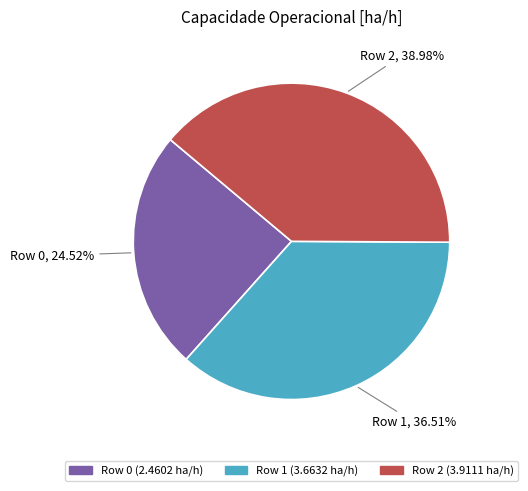

Is Row 2 the majority of the pie?

No